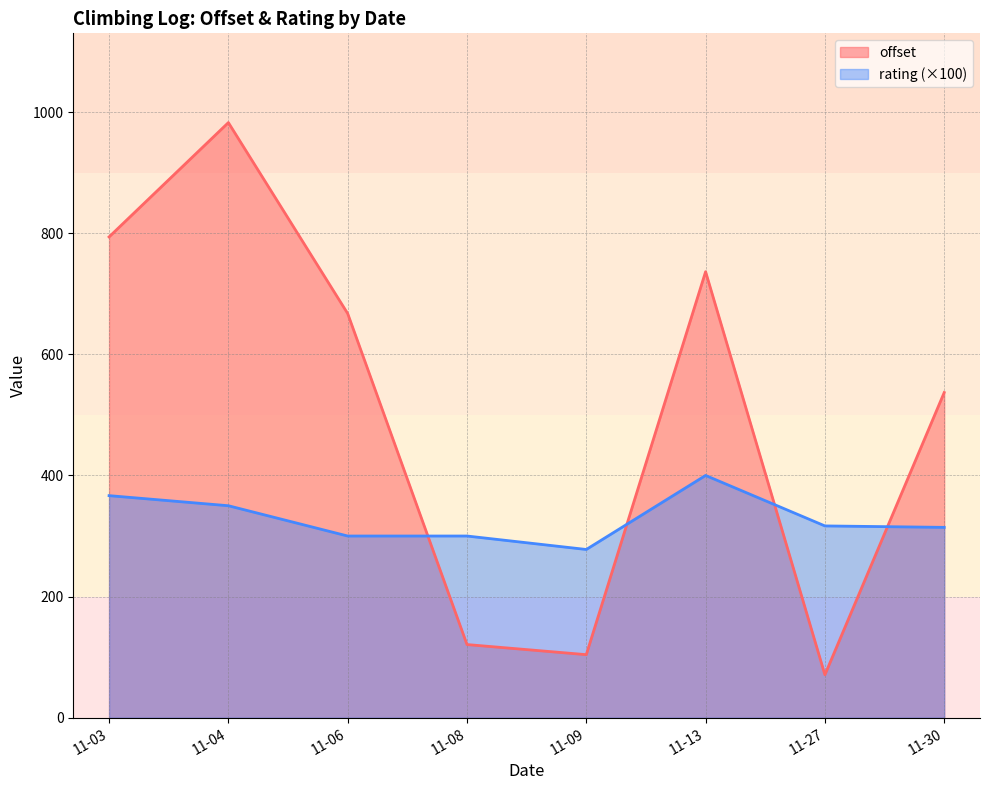

The offset series shows 736.4 at 2018-11-13. True or false?

True